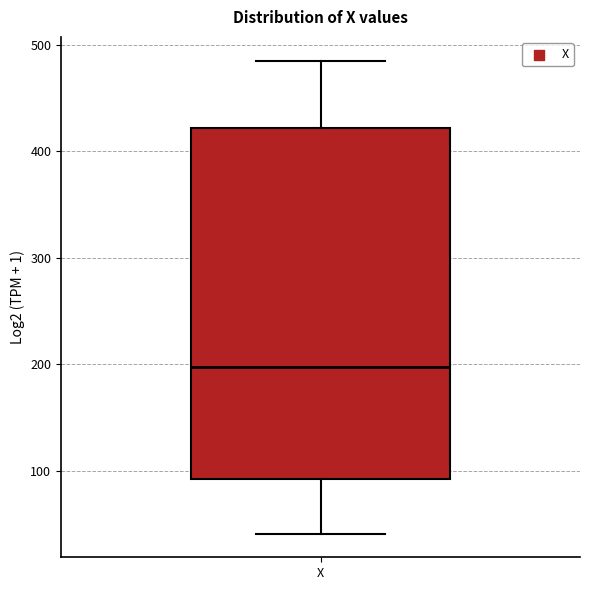

Transcribe this box plot: give where the median line is, the range the box spans, and where the two whiskers end, as read against the y-axis. The values are not printed on the chart, so give them approximately, as read against the axis.

median 200, box 90 to 420, whiskers 40 to 490